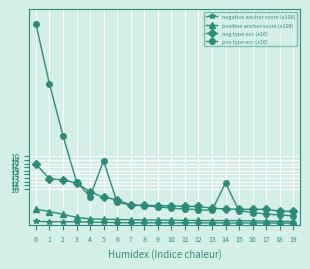

True or false: pos type occ (x10) has a value of 10.4 at 6.

False